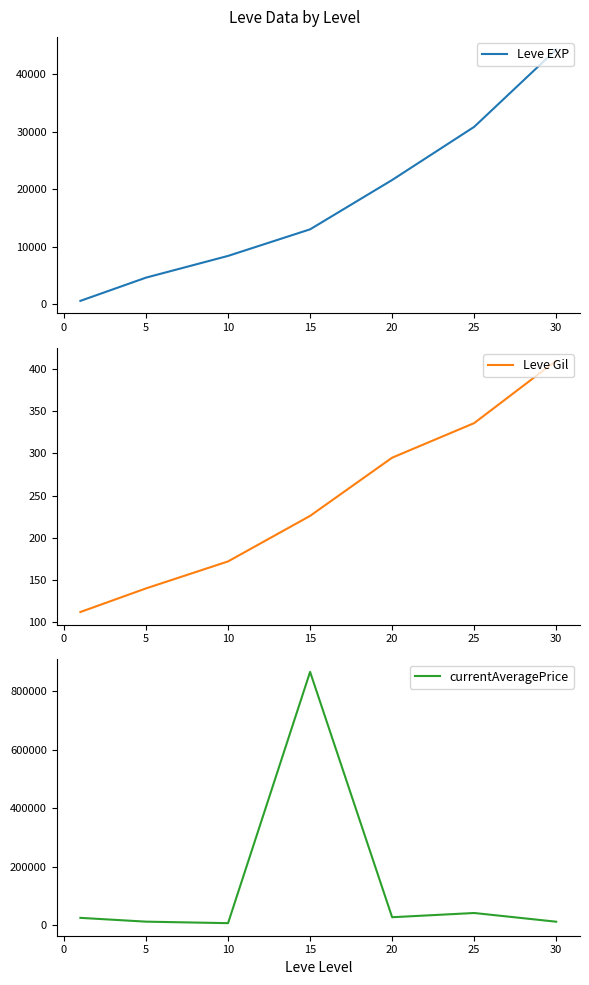

What is the maximum value for currentAveragePrice?

866000